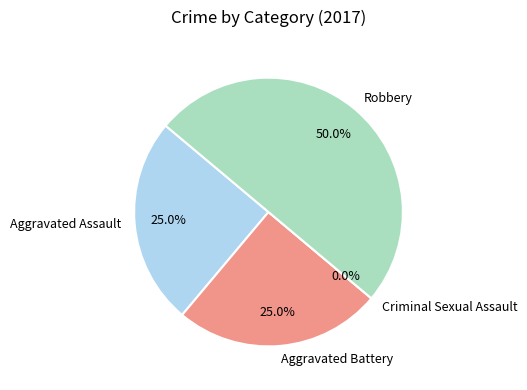

What is the smallest slice in the pie chart?

Criminal Sexual Assault